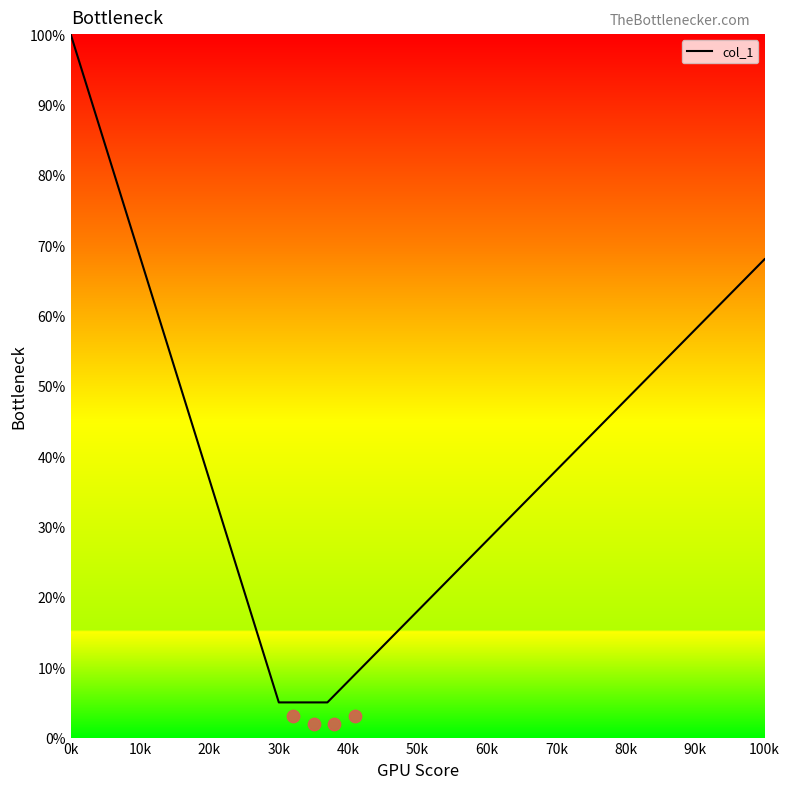

True or false: col_1 has more than 0 points higher than both neighbors.

False